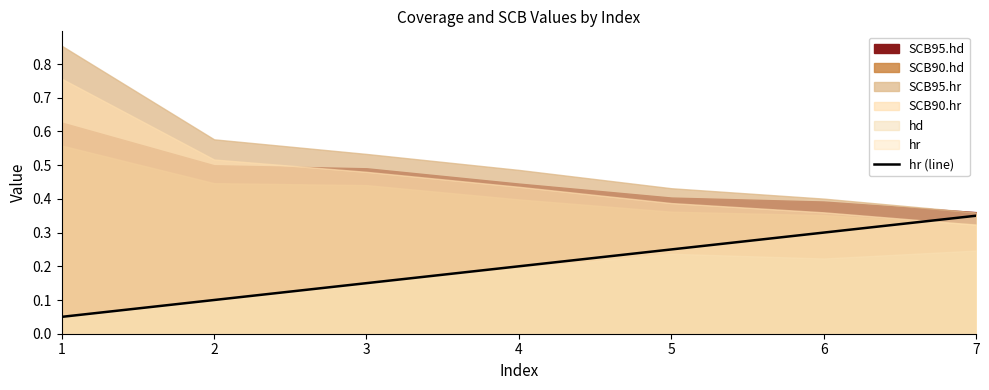

Is it true that hr (line) equals 0.1 at 5?

False